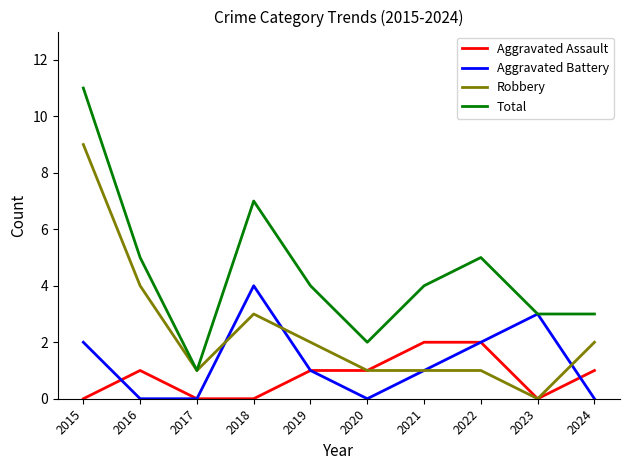

Rank the series by their maximum value, from lowest to highest.

Aggravated Assault, Aggravated Battery, Robbery, Total